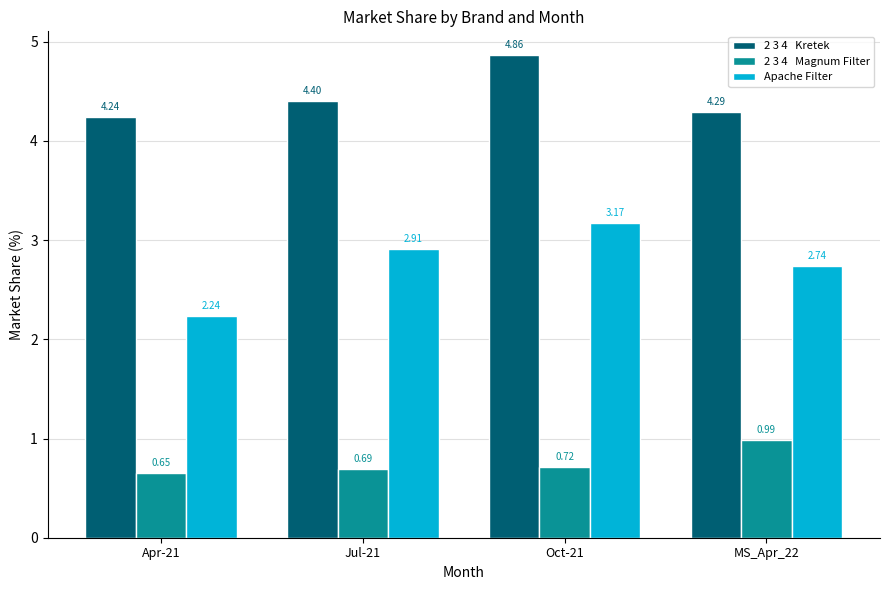

Count the number of categories in the chart.

4